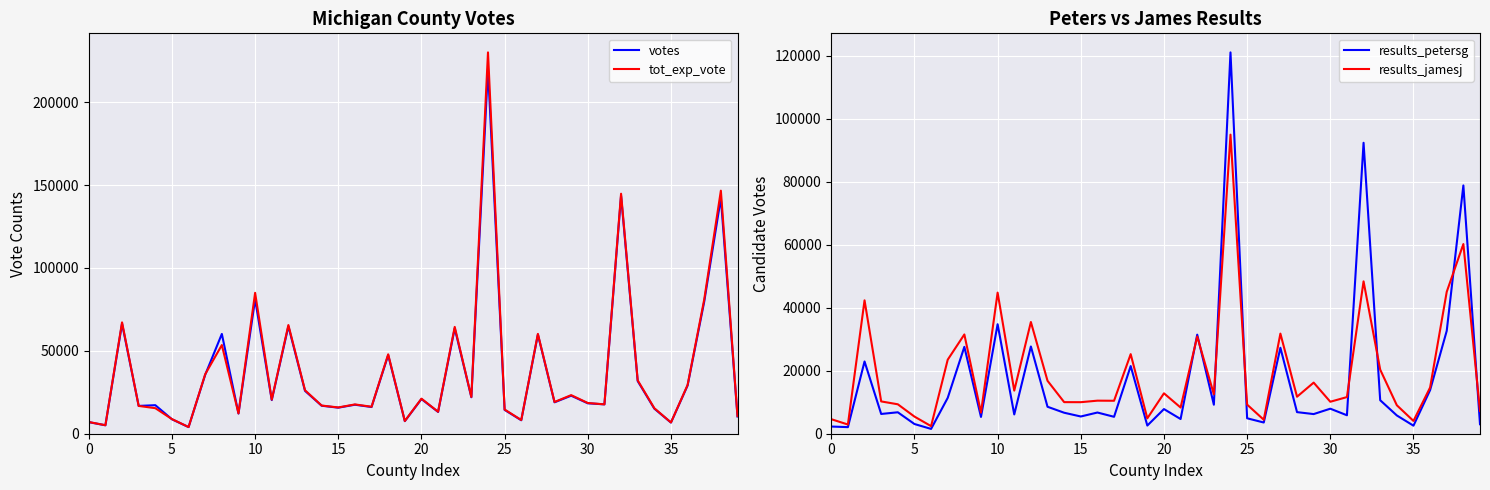

What is the label of the 2nd point from the right?

38